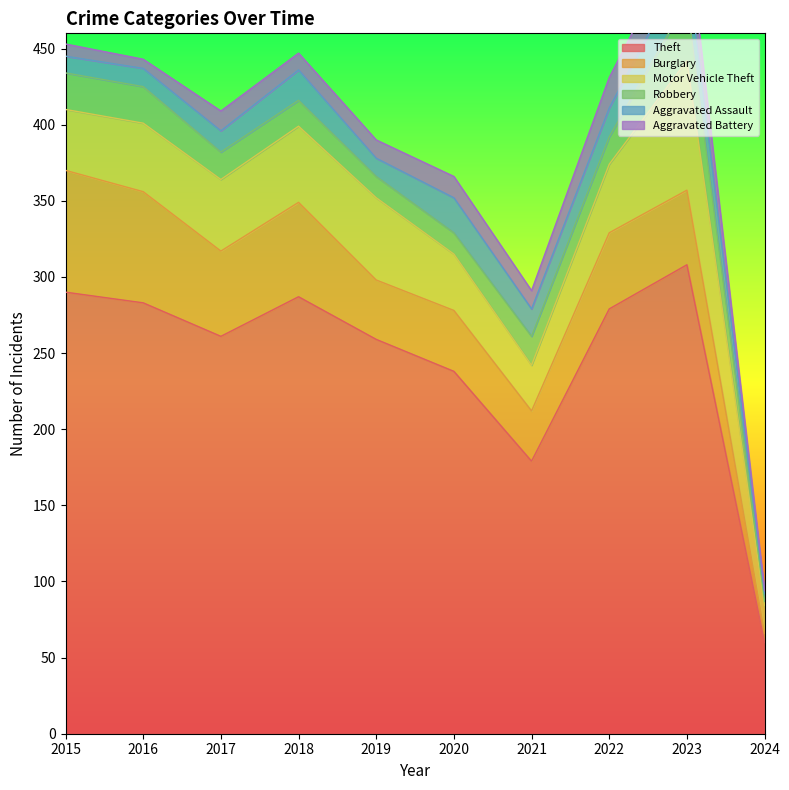

At 2024, list the series in order from largest to smallest.

Theft, Motor Vehicle Theft, Burglary, Aggravated Assault, Robbery, Aggravated Battery